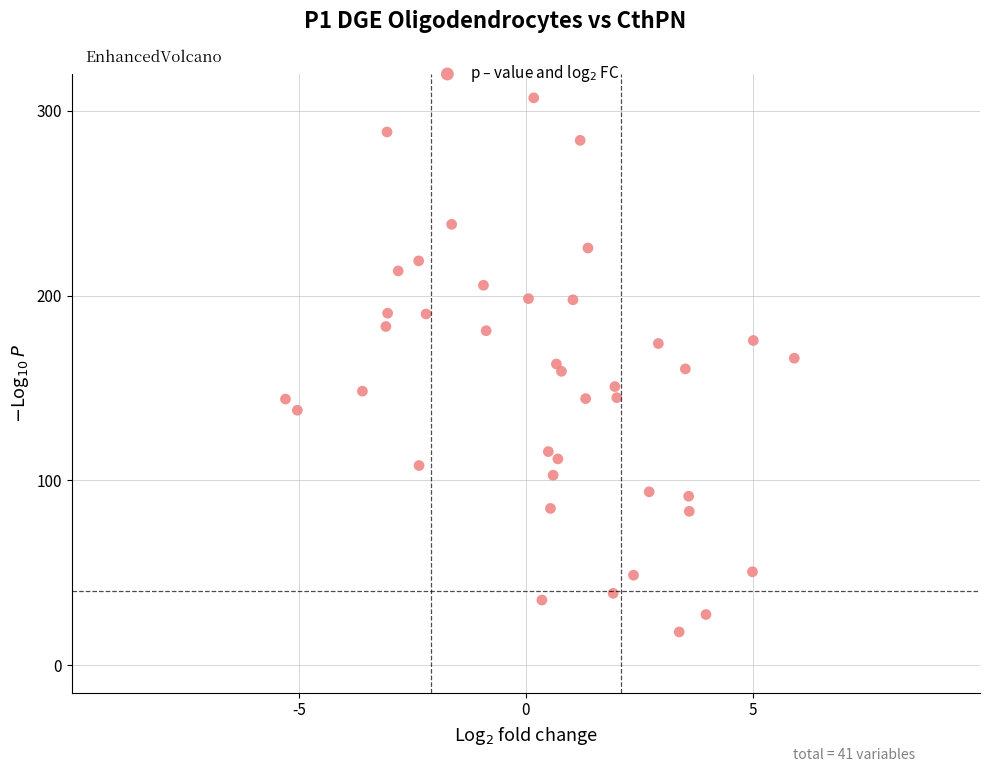

What is the range of Y values (max minus min)?

289.2